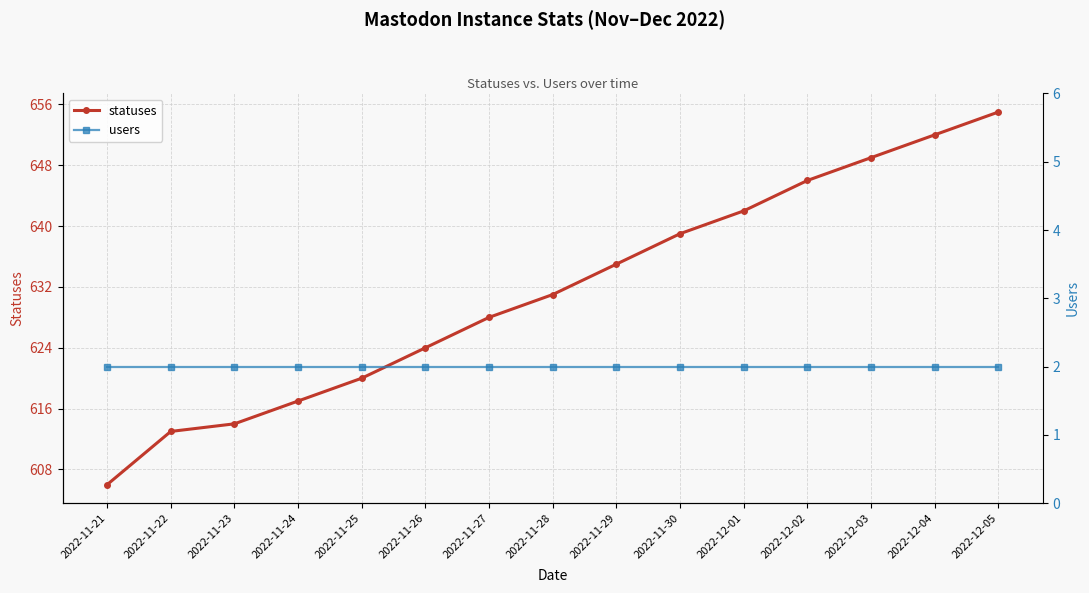

What is the average value of the users series?

2